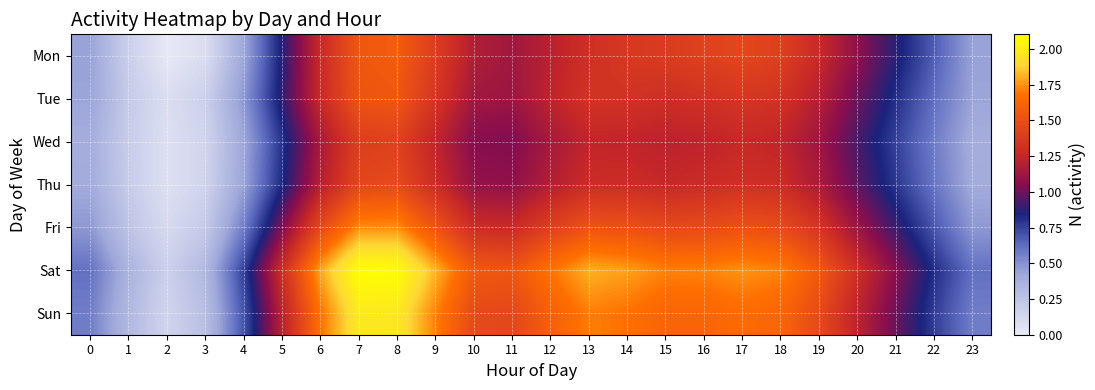

Reading left to right, list all the values displayed in this chart.

Mon: 0=0.4	1=0.2	2=0.0	3=0.1	4=0.4	5=0.9	6=1.3	7=1.5	8=1.6	9=1.4	10=1.2	11=1.1	12=1.2	13=1.3	14=1.4	15=1.4	16=1.4	17=1.4	18=1.4	19=1.3	20=1.1	21=0.9	22=0.7	23=0.4
Tue: 0=0.4	1=0.2	2=0.1	3=0.2	4=0.5	5=0.9	6=1.3	7=1.5	8=1.5	9=1.3	10=1.1	11=1.1	12=1.2	13=1.3	14=1.3	15=1.3	16=1.3	17=1.4	18=1.3	19=1.2	20=1.0	21=0.8	22=0.6	23=0.4
Wed: 0=0.4	1=0.2	2=0.1	3=0.1	4=0.4	5=0.8	6=1.2	7=1.4	8=1.4	9=1.2	10=1.0	11=1.0	12=1.1	13=1.2	14=1.2	15=1.2	16=1.2	17=1.3	18=1.2	19=1.1	20=0.9	21=0.8	22=0.6	23=0.4
Thu: 0=0.4	1=0.2	2=0.1	3=0.1	4=0.4	5=0.8	6=1.2	7=1.5	8=1.5	9=1.3	10=1.1	11=1.1	12=1.2	13=1.3	14=1.3	15=1.3	16=1.3	17=1.3	18=1.3	19=1.2	20=1.0	21=0.8	22=0.6	23=0.4
Fri: 0=0.5	1=0.3	2=0.1	3=0.2	4=0.6	5=1.0	6=1.5	7=1.7	8=1.7	9=1.5	10=1.3	11=1.3	12=1.4	13=1.5	14=1.5	15=1.5	16=1.5	17=1.5	18=1.5	19=1.3	20=1.1	21=0.9	22=0.7	23=0.5
Sat: 0=0.6	1=0.4	2=0.2	3=0.3	4=0.8	5=1.3	6=1.8	7=2.1	8=2.1	9=1.8	10=1.6	11=1.5	12=1.7	13=1.8	14=1.8	15=1.7	16=1.7	17=1.8	18=1.7	19=1.6	20=1.3	21=1.1	22=0.8	23=0.6
Sun: 0=0.6	1=0.3	2=0.1	3=0.3	4=0.7	5=1.2	6=1.7	7=2.0	8=2.0	9=1.7	10=1.5	11=1.5	12=1.6	13=1.7	14=1.7	15=1.6	16=1.6	17=1.7	18=1.6	19=1.5	20=1.2	21=1.0	22=0.8	23=0.6